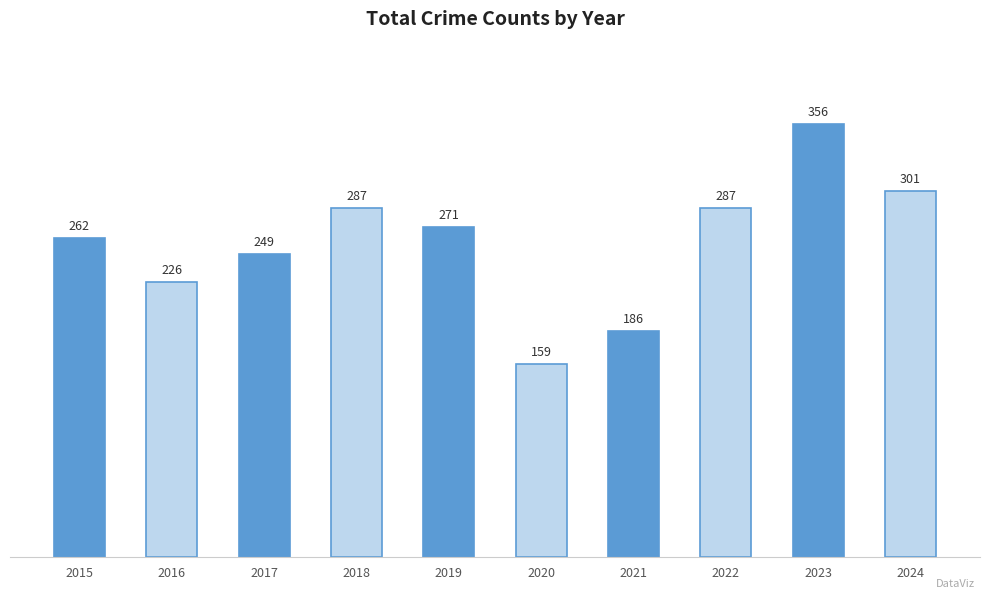

Reading left to right, transcribe all the data shown in this chart.

2015=262	2016=226	2017=249	2018=287	2019=271	2020=159	2021=186	2022=287	2023=356	2024=301